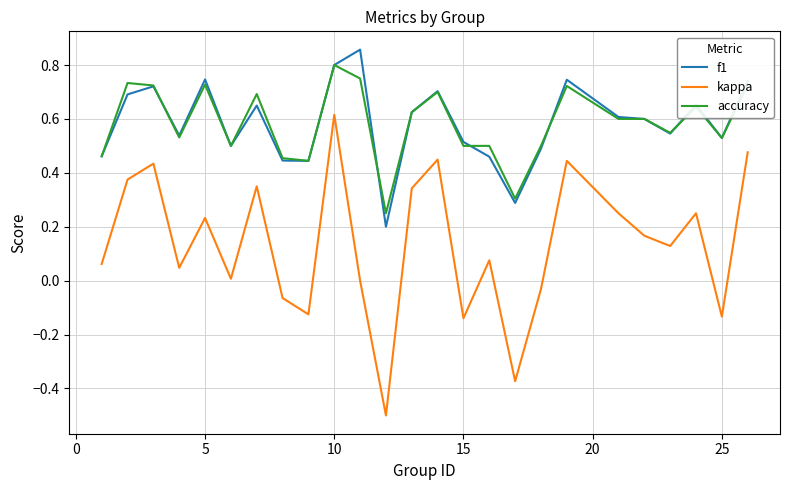

What is the smallest value displayed?

-0.5